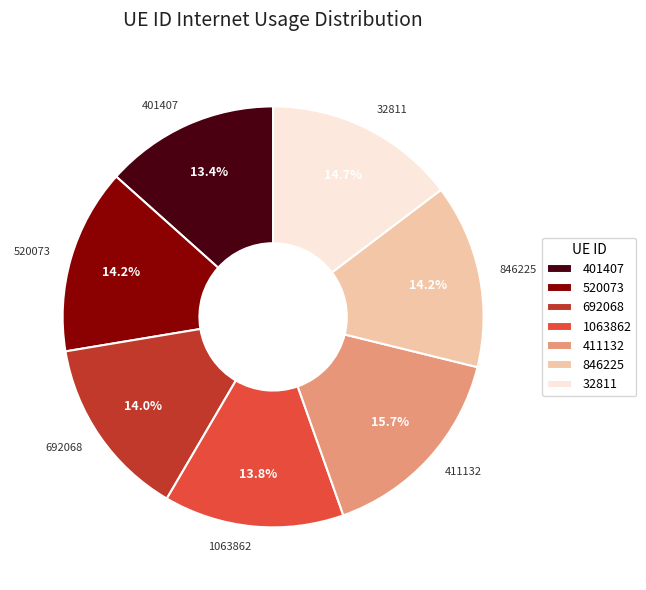

How many slices are in this pie chart?

7